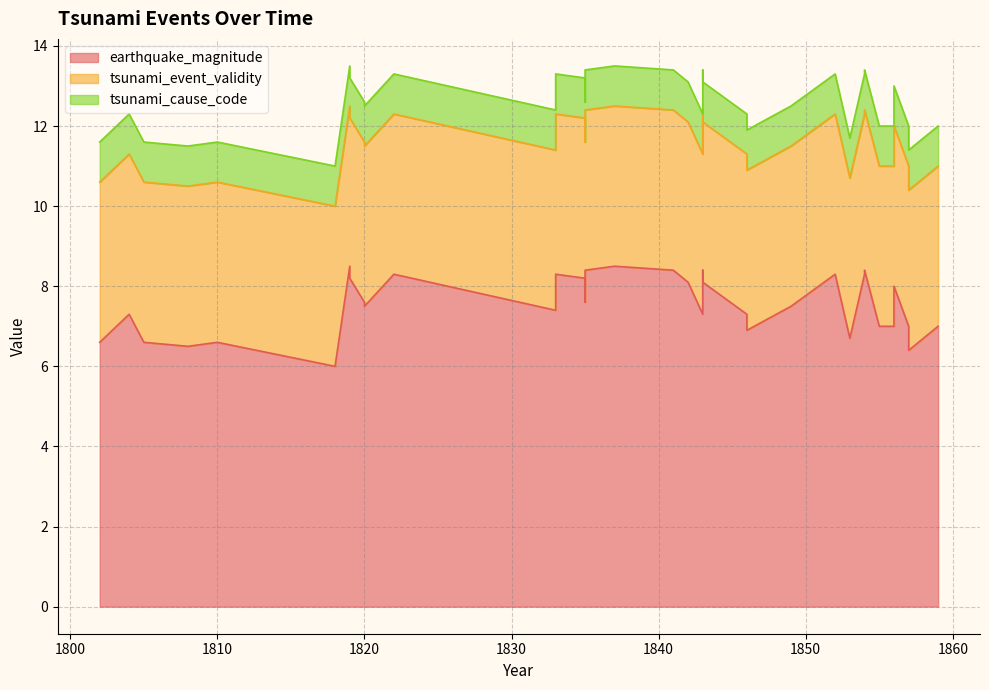

Is the value of earthquake_magnitude at 1846 greater than the value of tsunami_event_validity at 1852?

Yes